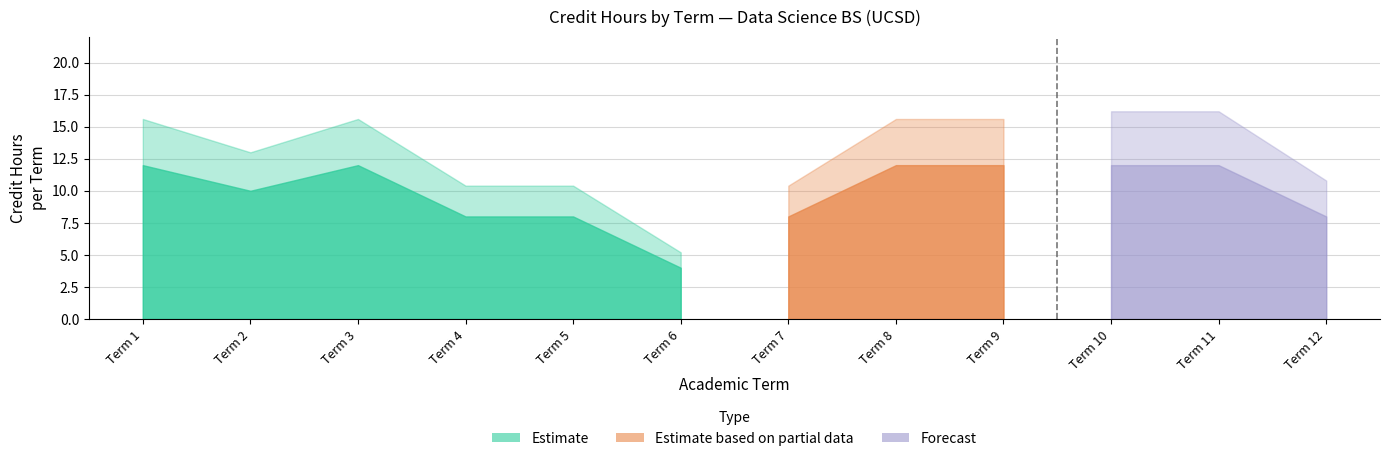

What is the value of the Estimate based on partial data point at the 4th from the left?

4